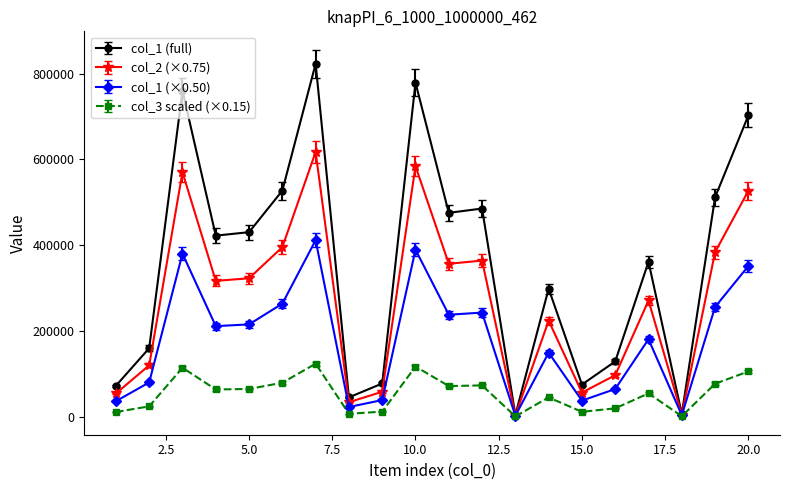

What is the value of the col_1 (full) point at the 19th from the left?

511716.0